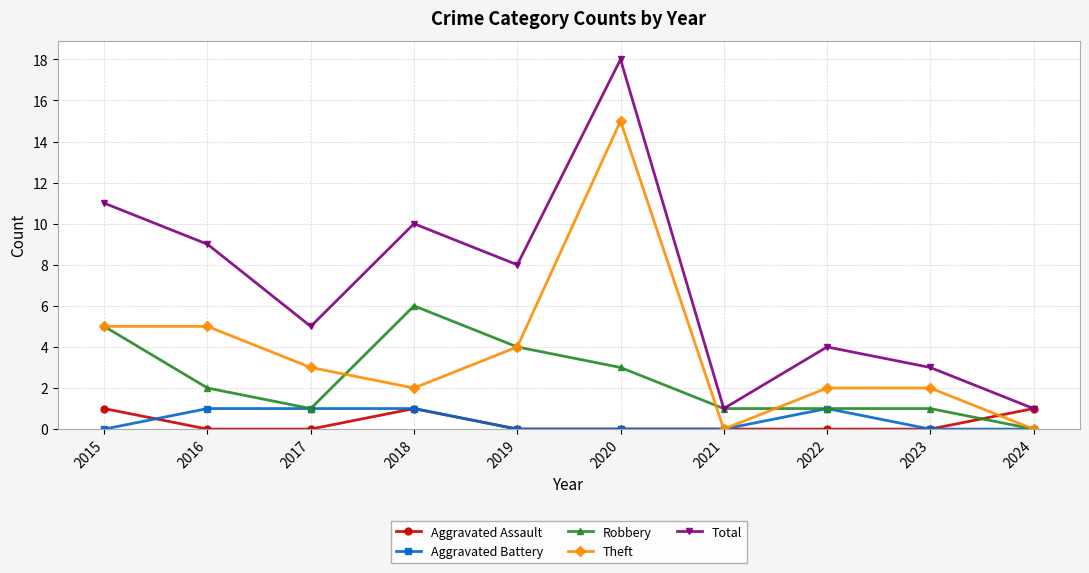

What are all the series names shown in the legend?

Aggravated Assault, Aggravated Battery, Robbery, Theft, Total